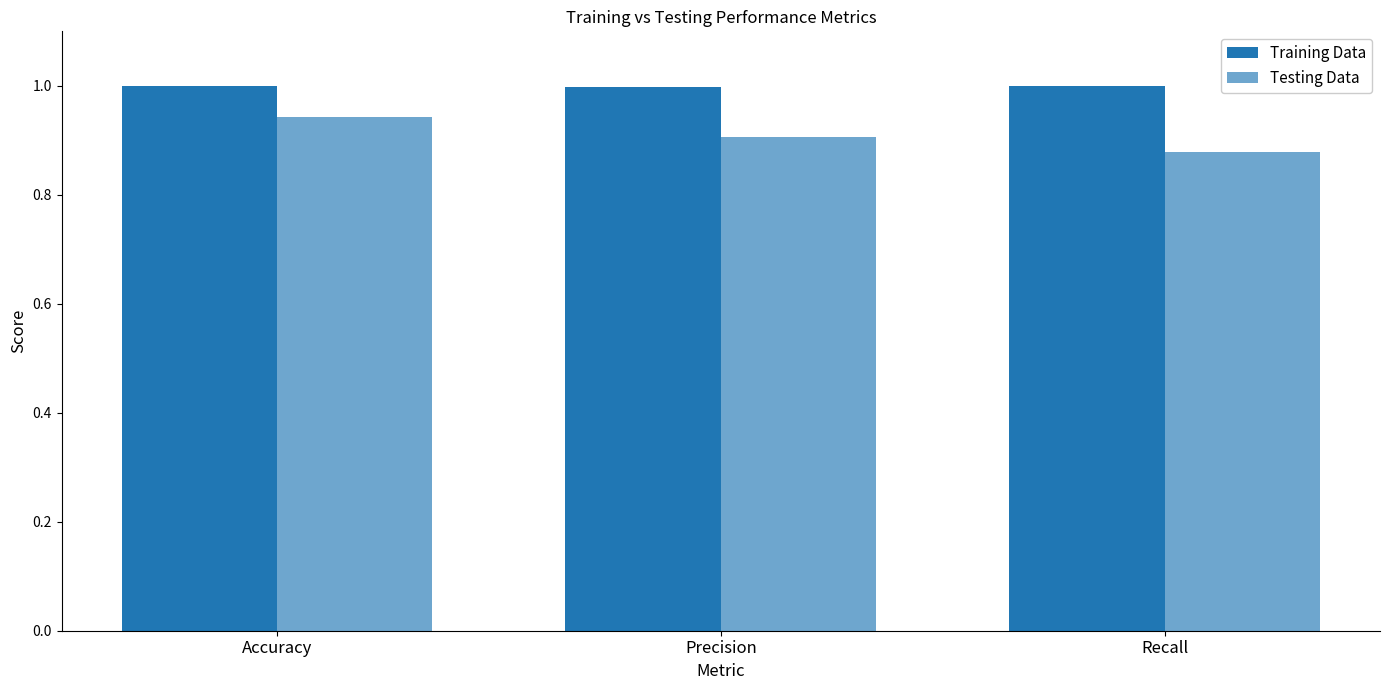

At which category is the sum across all series the highest?

Accuracy